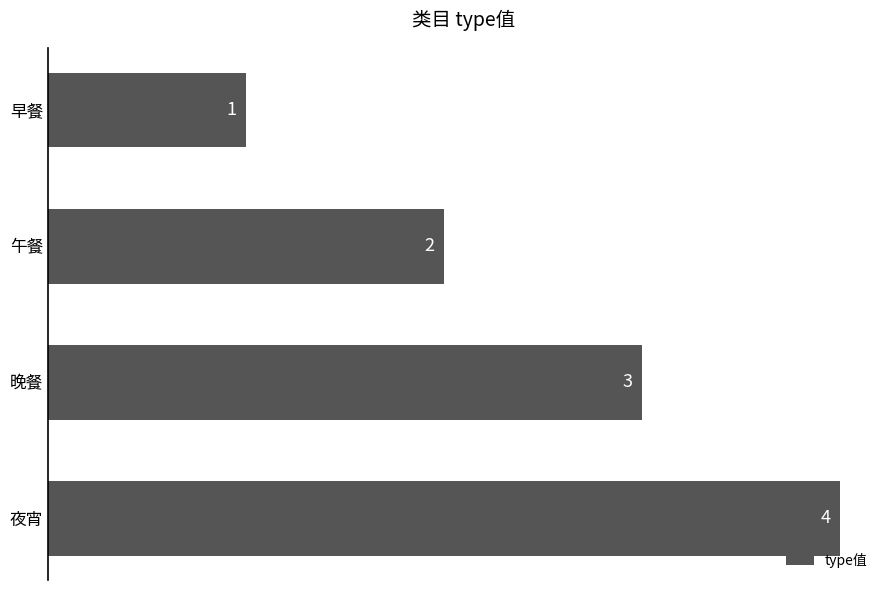

Are the bars grouped side by side (vs. stacked)?

No